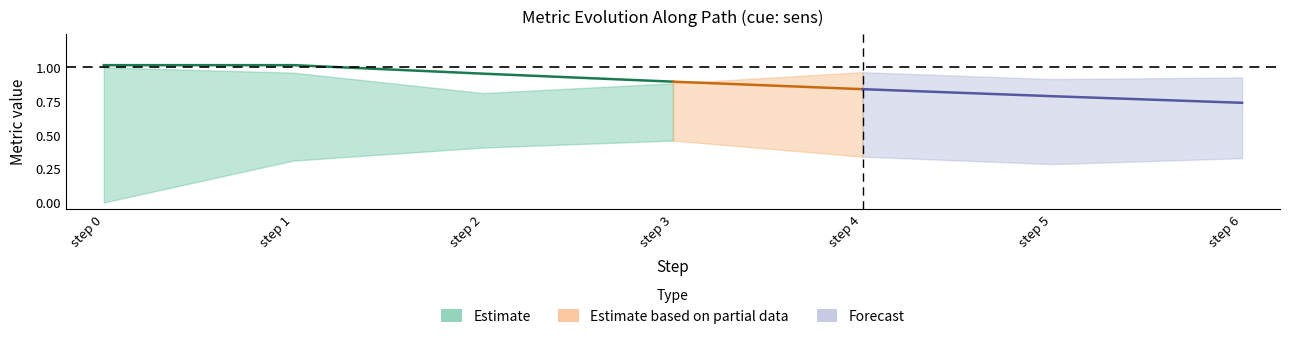

Reading left to right, transcribe all the data shown in this chart.

similarity_to_cue: 1.0	0.6	0.5	0.5	0.6	0.5	0.5
adequacy_to_cue: 1.0	1.0	0.8	0.9	1.0	0.9	0.9
originality_to_cue: 0.0	0.3	0.4	0.5	0.3	0.3	0.3
likeability_to_cue: 0.0	0.6	0.6	0.6	0.6	0.5	0.6
goal_value: 1.0	1.0	1.0	0.9	0.8	0.8	0.7